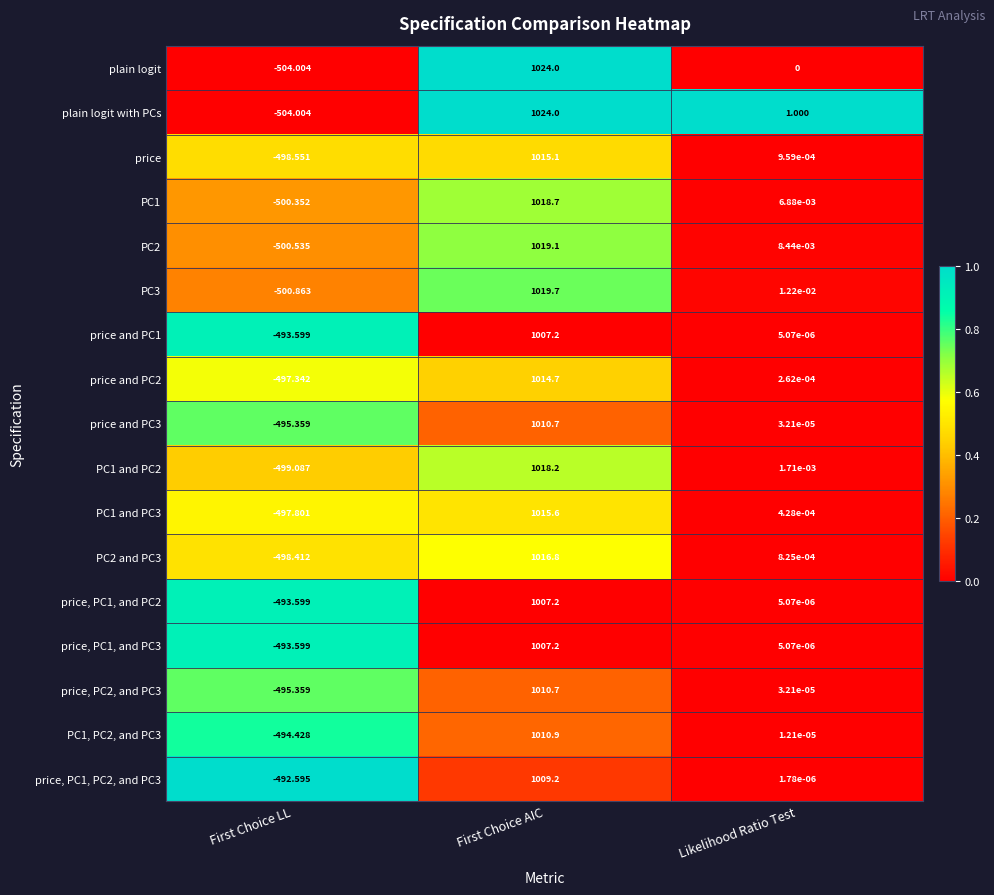

At which label does PC1 and PC2 reach its peak?

First Choice AIC